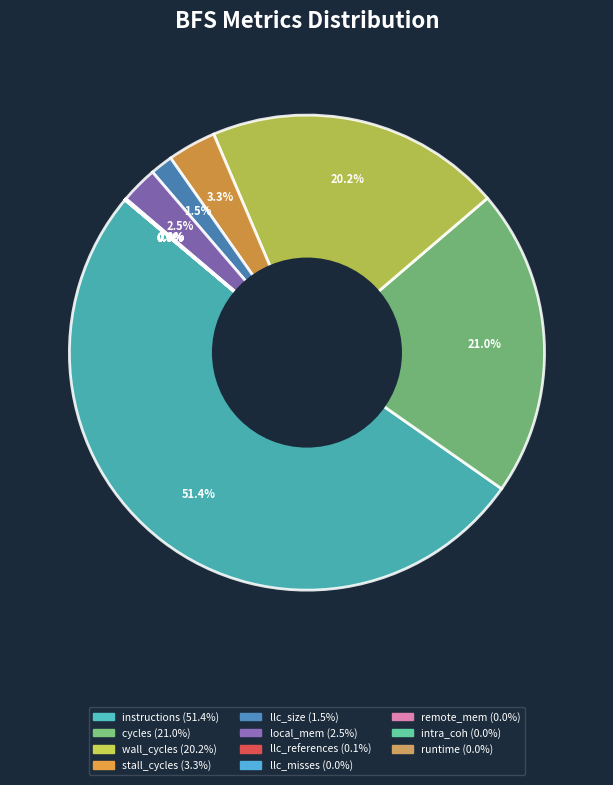

What portion of the pie excludes local_mem?

97.5%